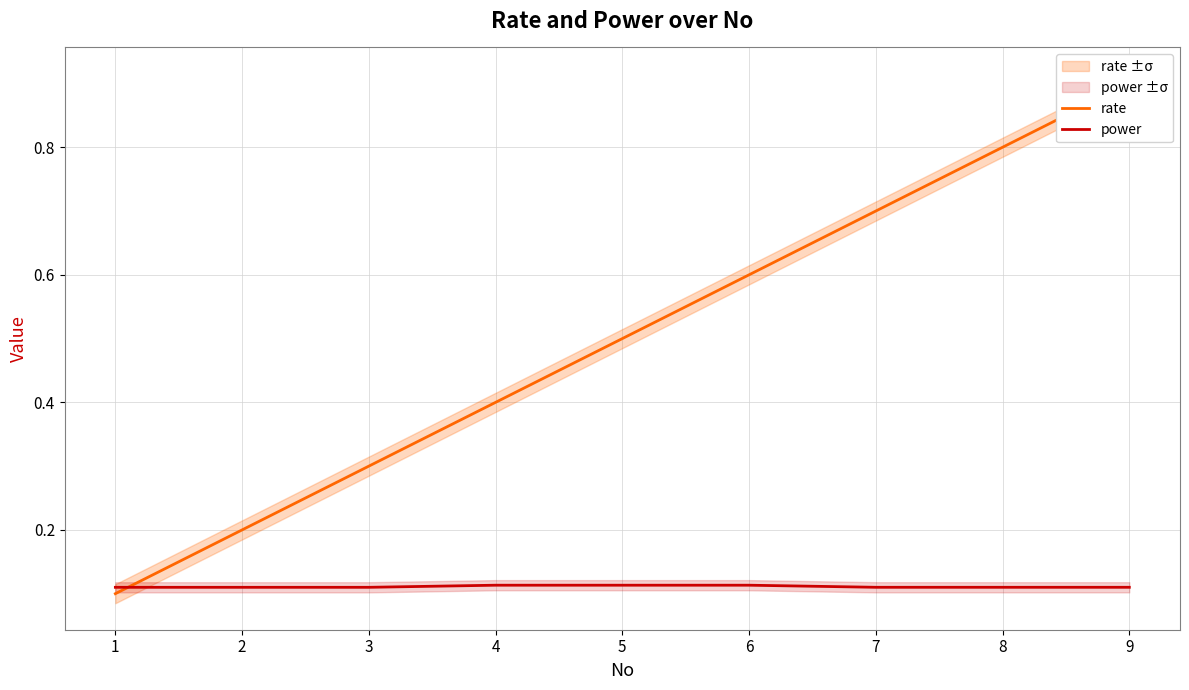

What is the sum of the power values at 3 and 2?

0.2